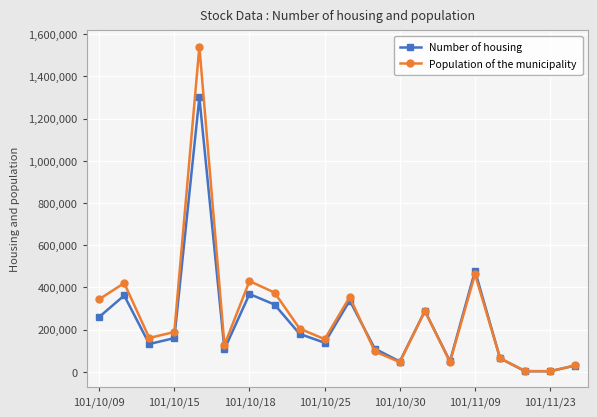

What is the greatest value displayed?

1541750